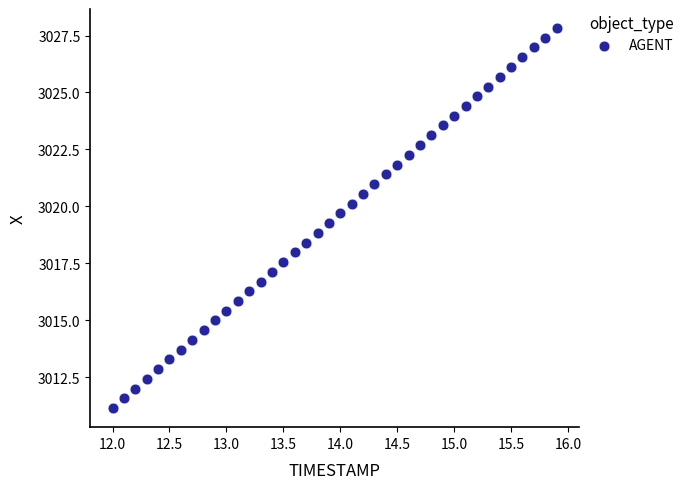

What is the range of X values (max minus min)?

3.9